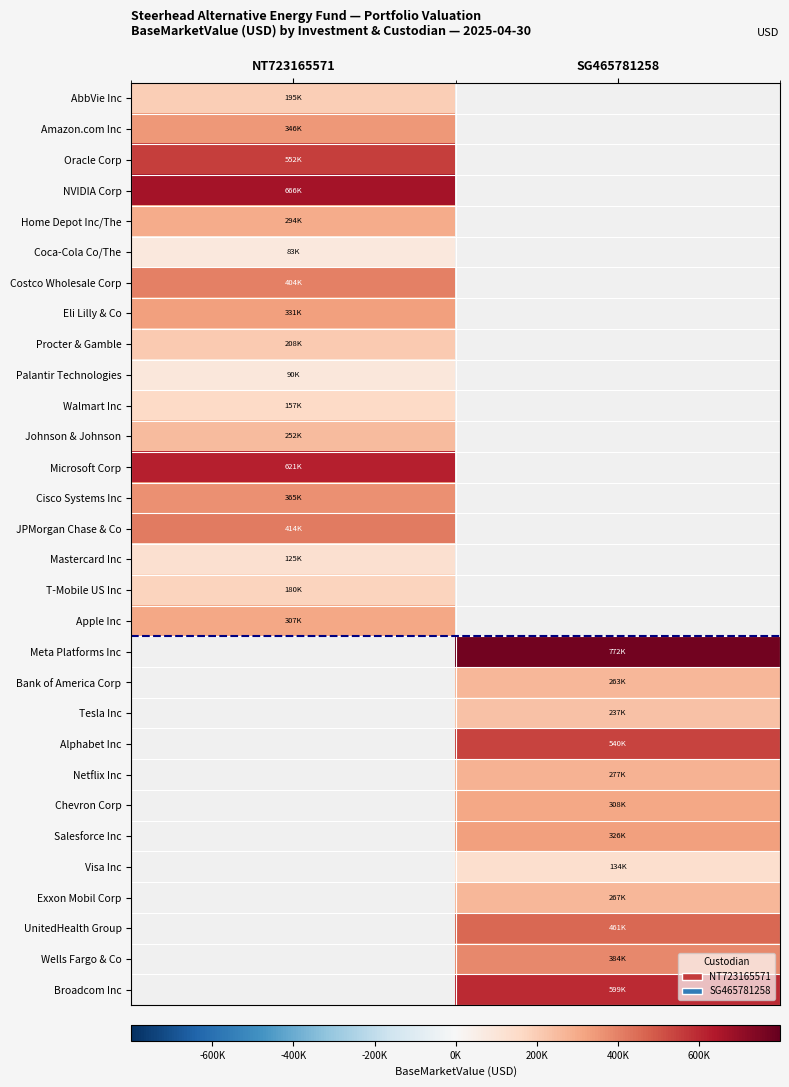

The AbbVie Inc series shows 194769.7 at NT723165571. True or false?

True